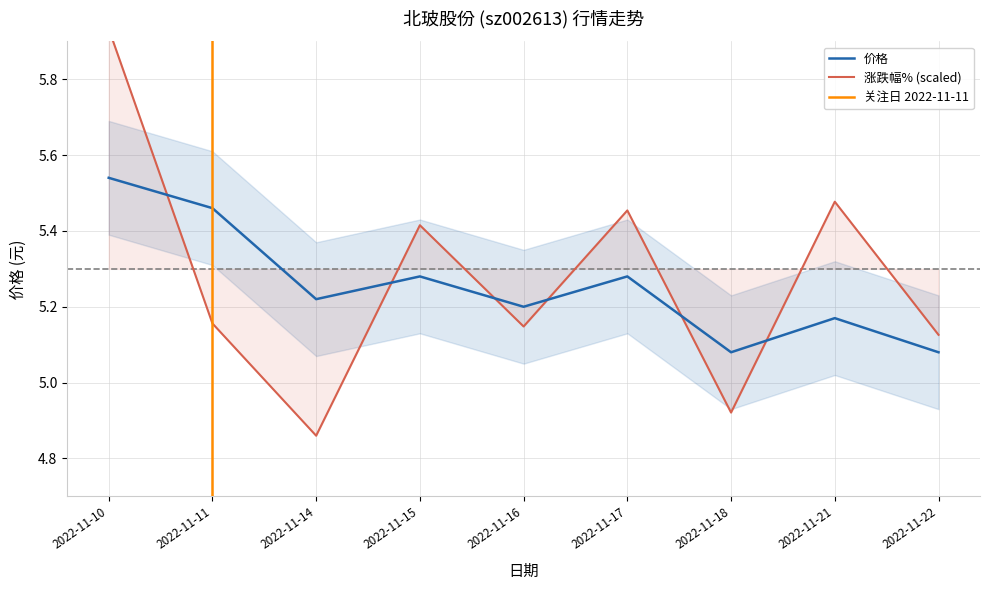

The 涨跌幅% series shows 2.4 at 2022-11-11. True or false?

False